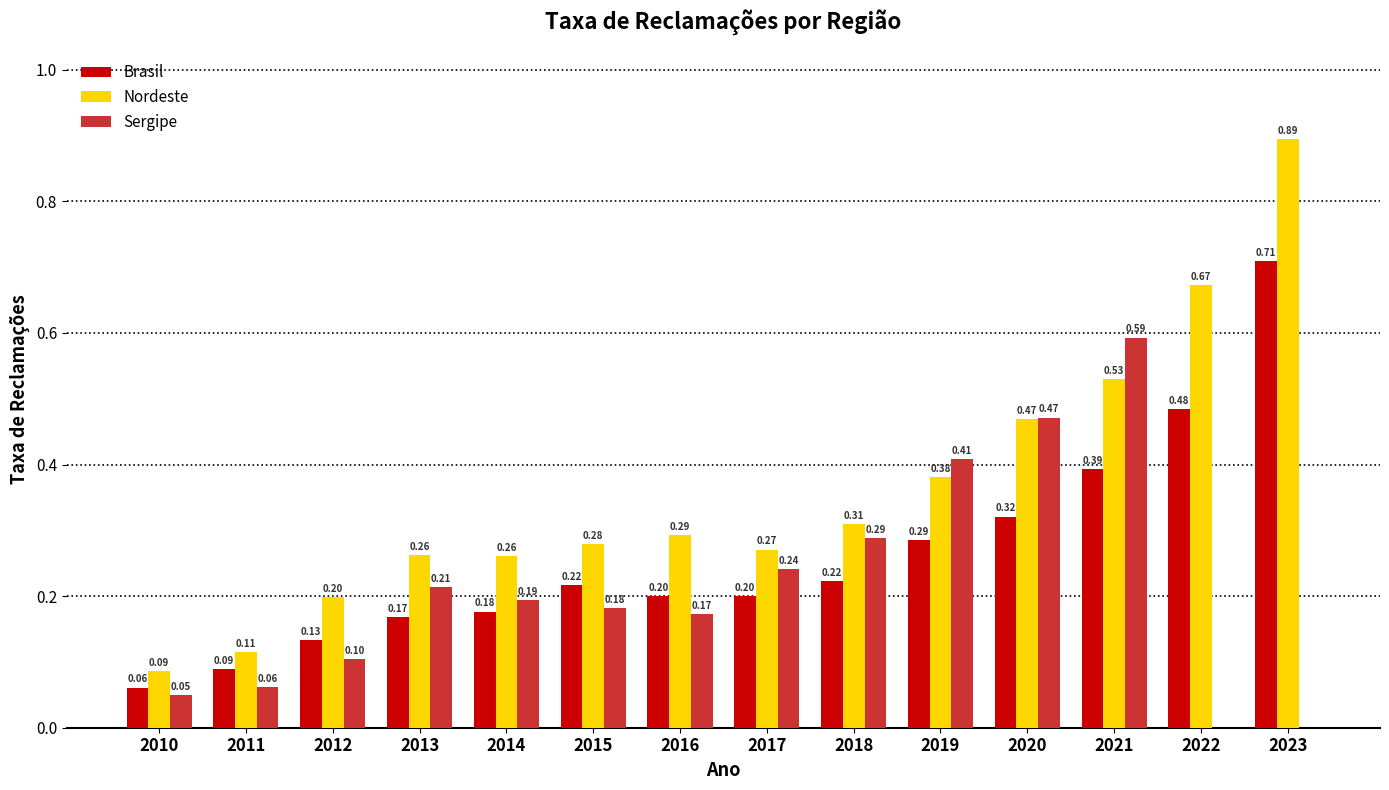

At which category is the sum across all series the highest?

2023